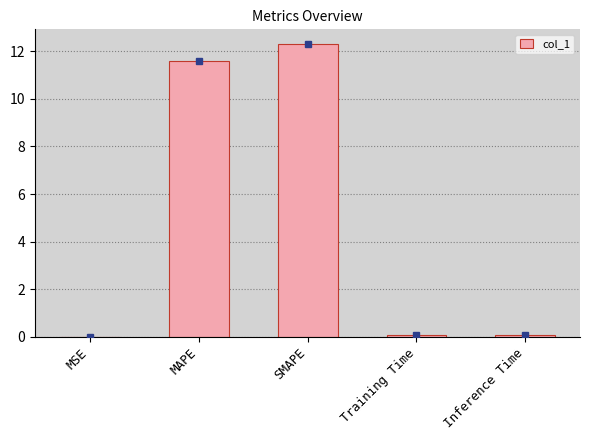

Are the bars horizontal?

No